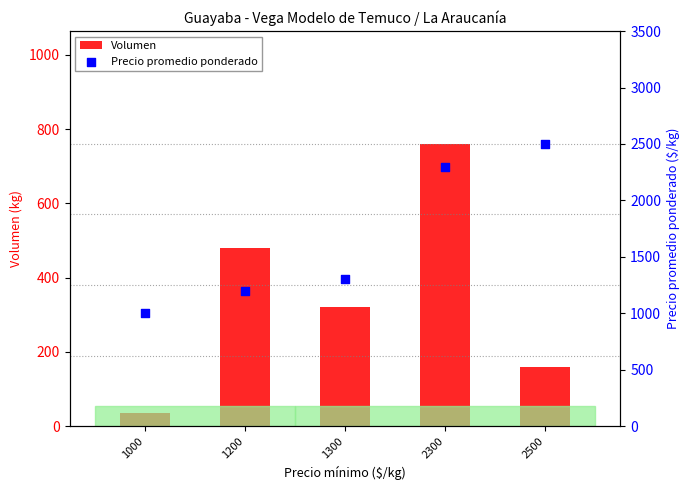

Is the value of Volumen at 1300 greater than the value of Precio promedio ponderado at 1000?

No